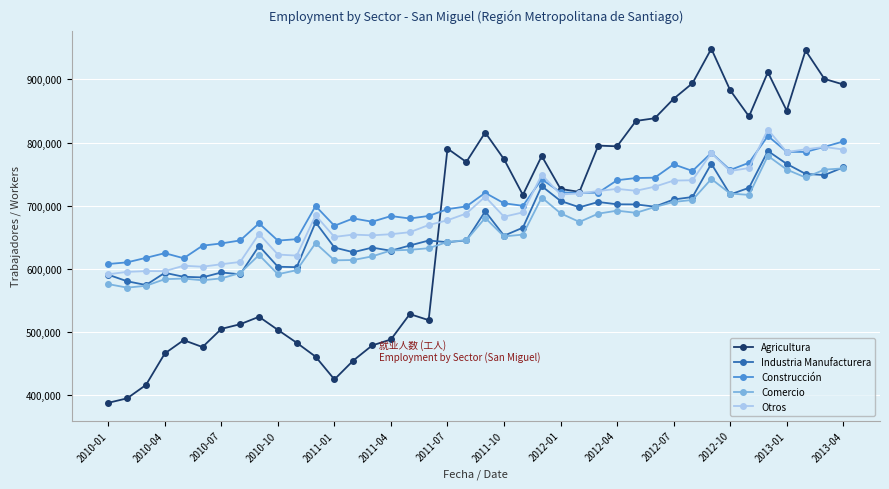

After their last crossing, which series has the higher values: Agricultura or Industria Manufacturera?

Agricultura